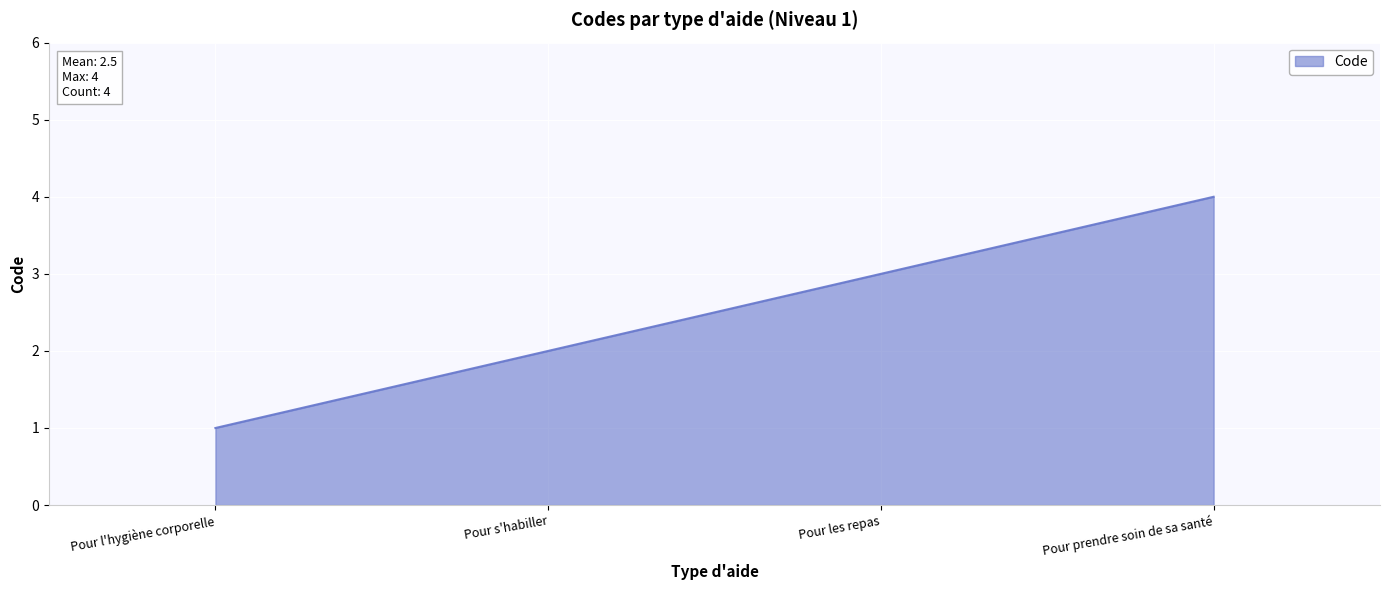

How many lines are shown in the chart?

1